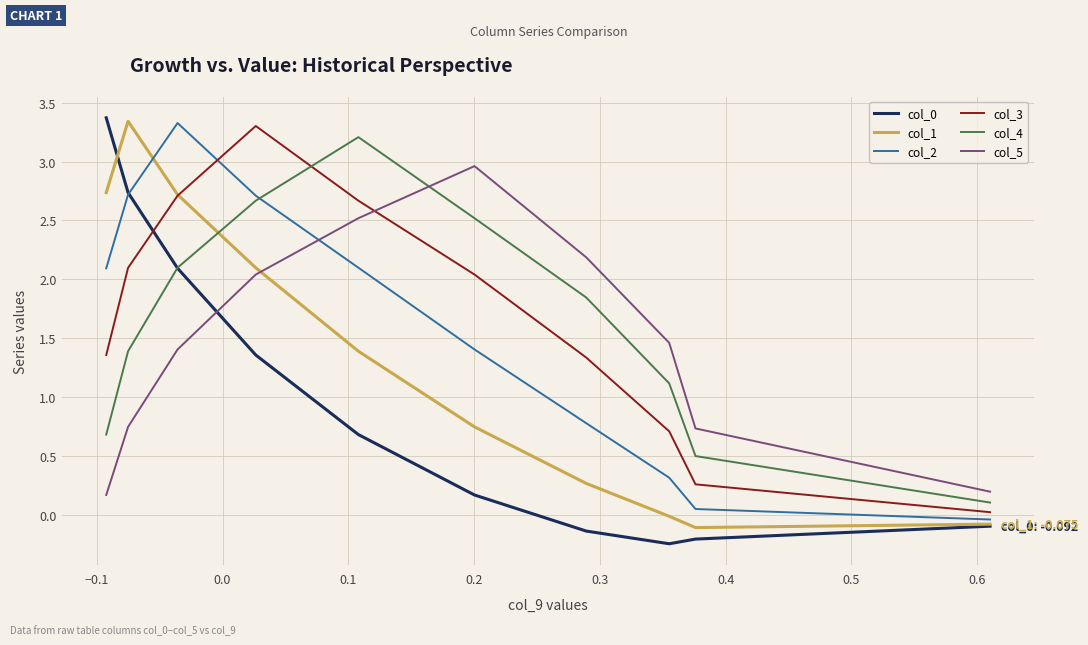

Which series has the largest total across all categories?

col_3